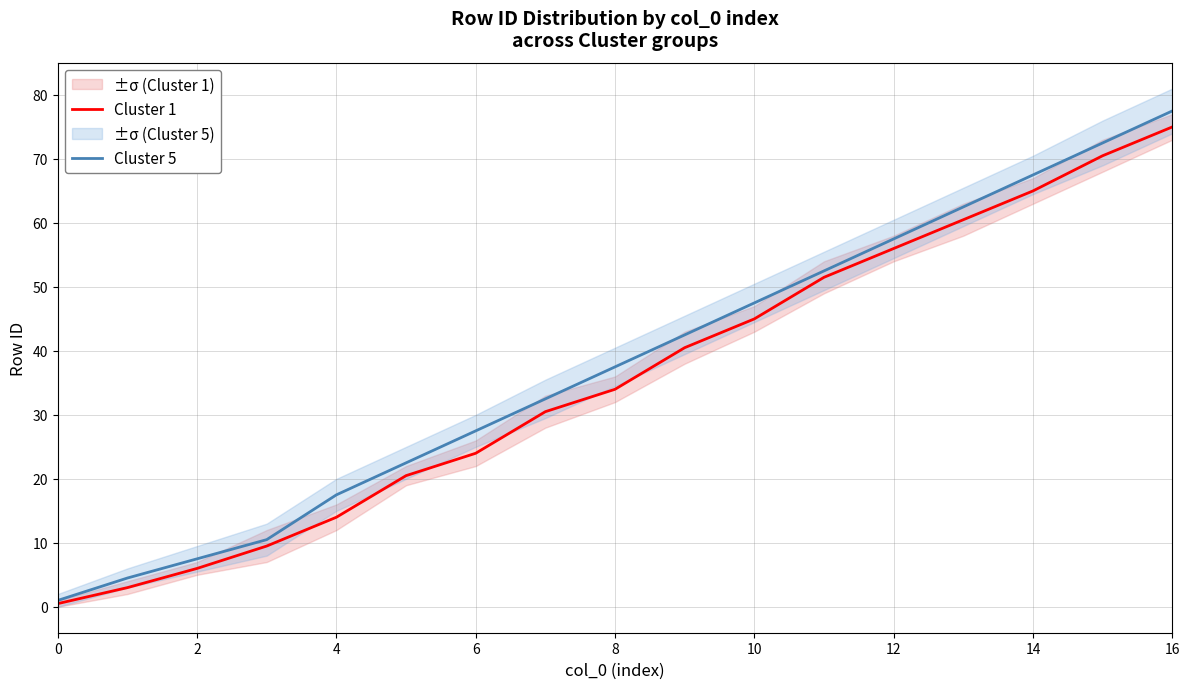

At how many categories does at least one series exceed 10?

14